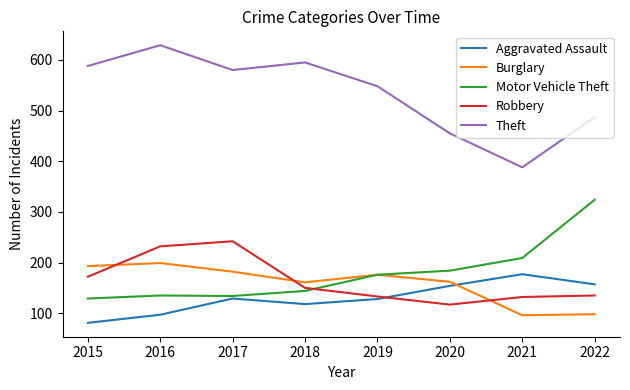

What is the spread (max minus min) of values at 2019?

420